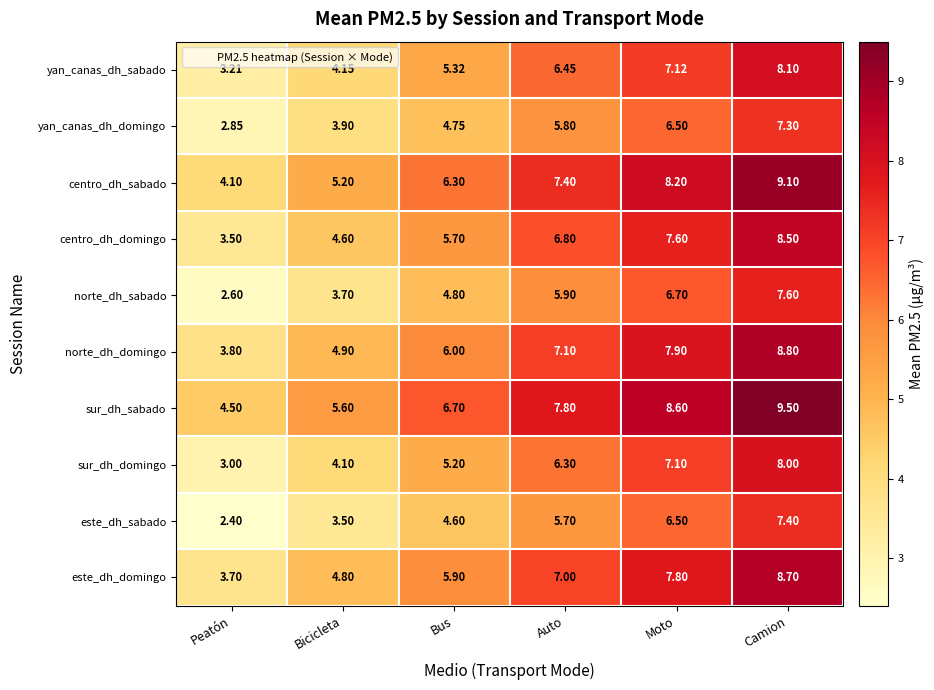

Where is este_dh_domingo nearest to the value 6?

Bus